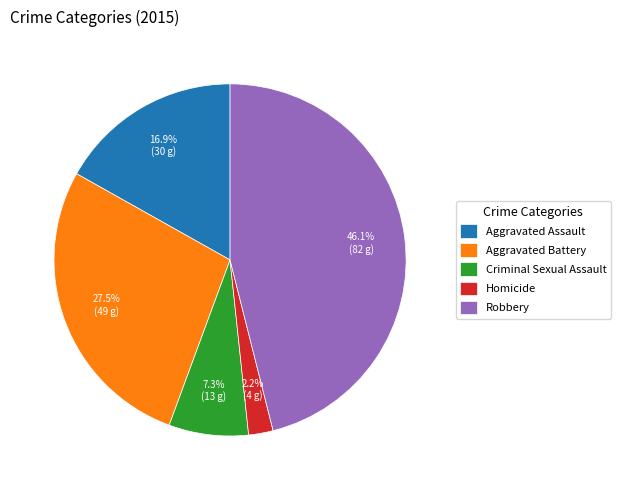

To the nearest percent, what is the difference between the Criminal Sexual Assault and Homicide slice percentages?

5%